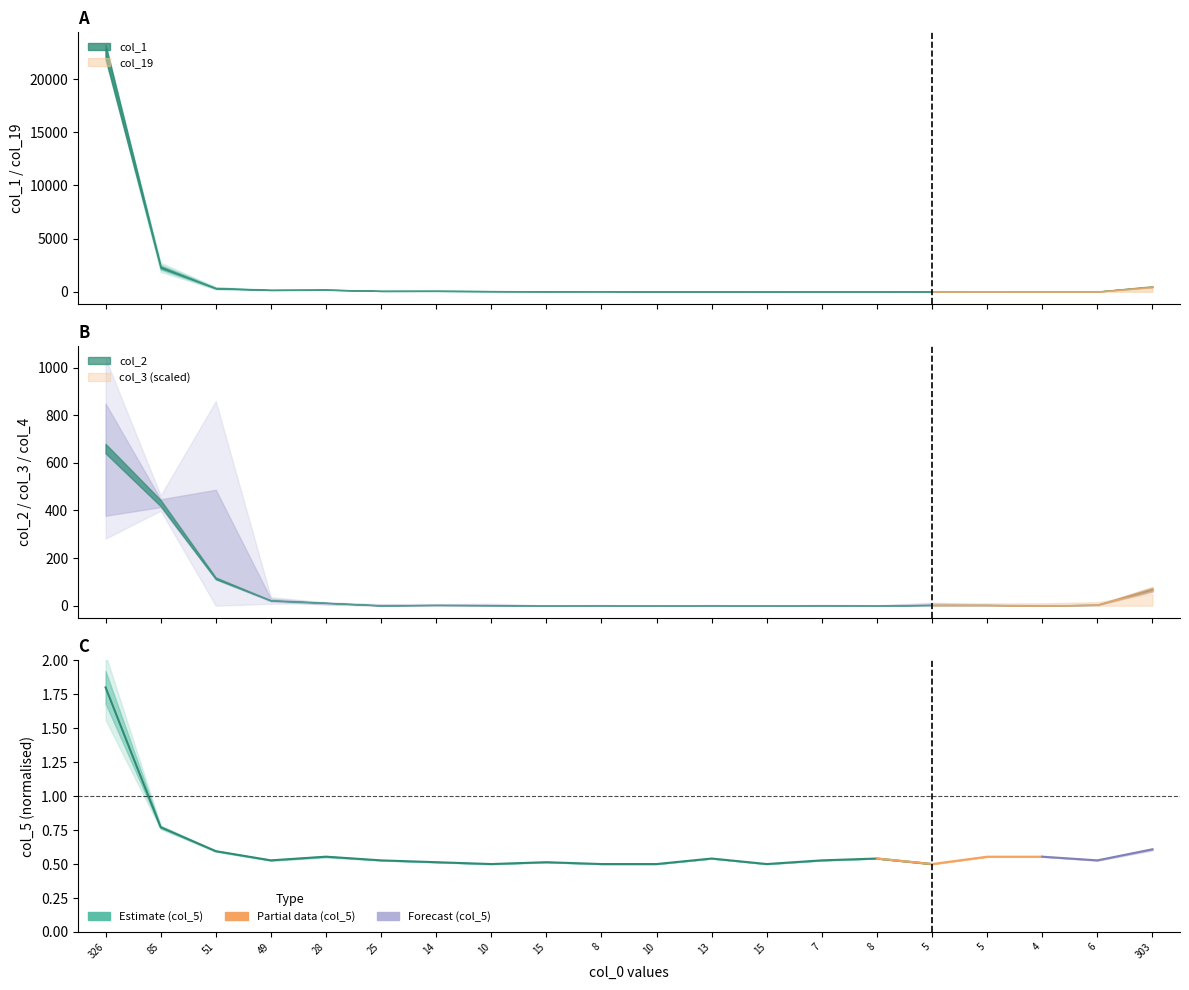

At which category does the data reach its first local valley?

49